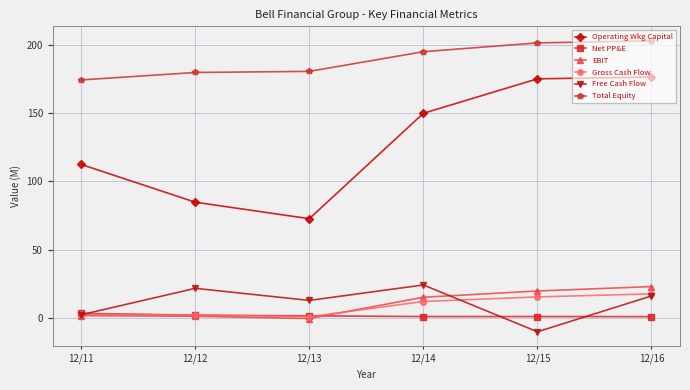

True or false: Free Cash Flow and Operating Wkg Capital intersect in this chart.

False